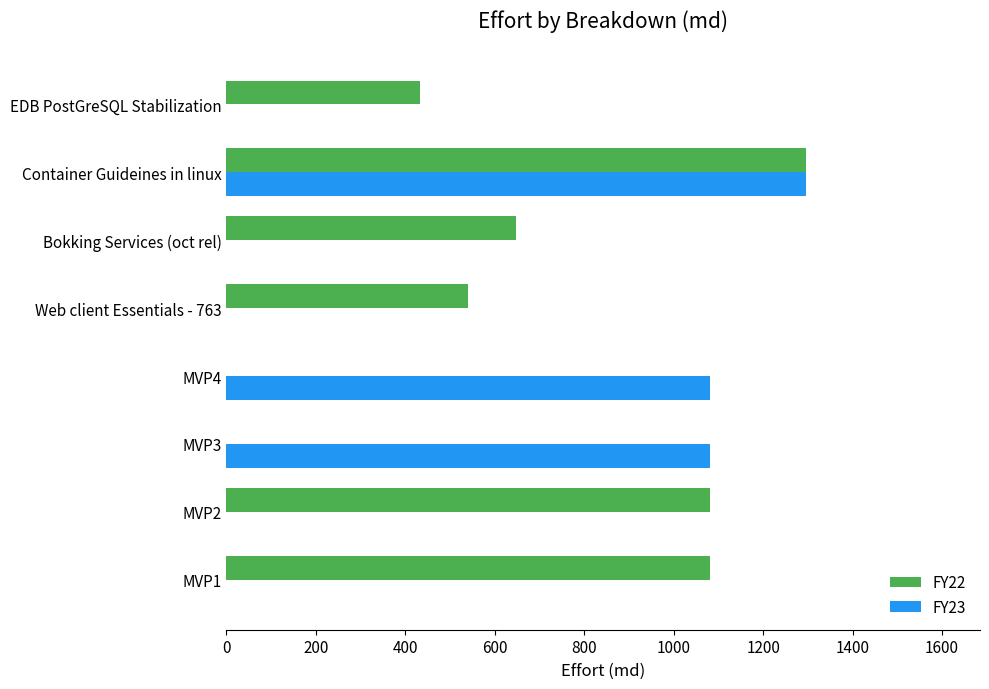

Between MVP2 and Bokking Services (oct rel), which series saw the biggest shift?

FY22